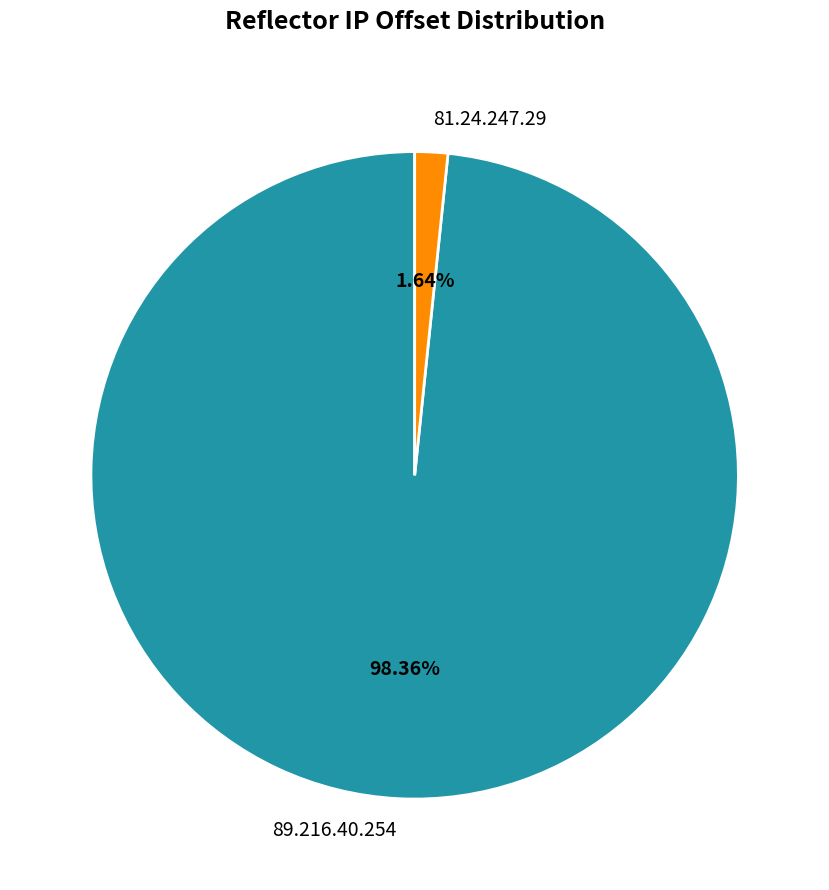

Which has a higher value, 81.24.247.29 or 89.216.40.254?

89.216.40.254